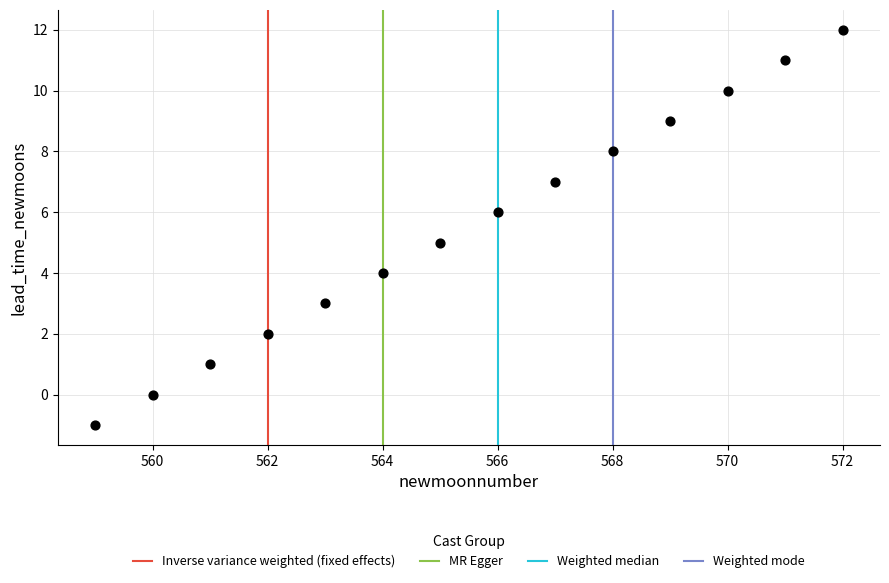

What is the range of Y values (max minus min)?

13